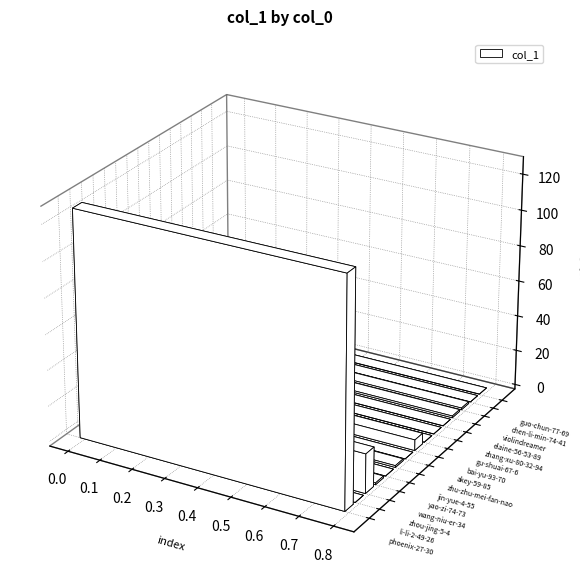

Reading left to right, transcribe all the data shown in this chart.

phoenix-27-30=127	li-li-2-49-26=0	zhou-jing-5-4=22	wang-niu-er-34=1	yao-zi-74-73=0	jin-yue-4-55=1	zhu-zhu-mei-fan-nao=0	akey-59-85=6	bai-yu-93-70=0	gu-shuai-67-6=0	zhang-xu-80-32-94=0	elaine-56-53-89=1	violindreamer=1	chen-li-min-74-41=0	guo-chun-77-69=0